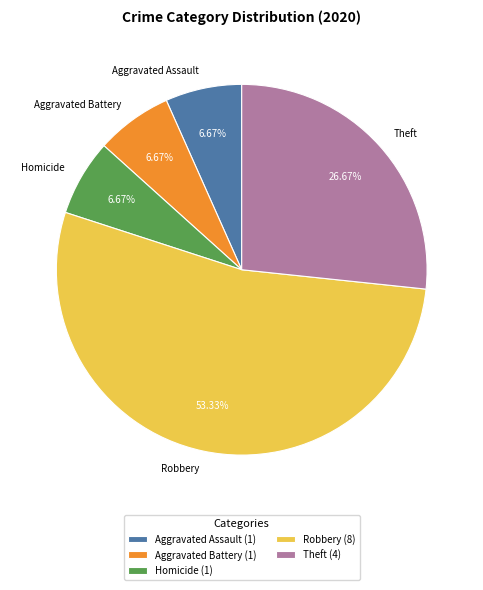

How much of the chart is everything except Theft?

73.3%